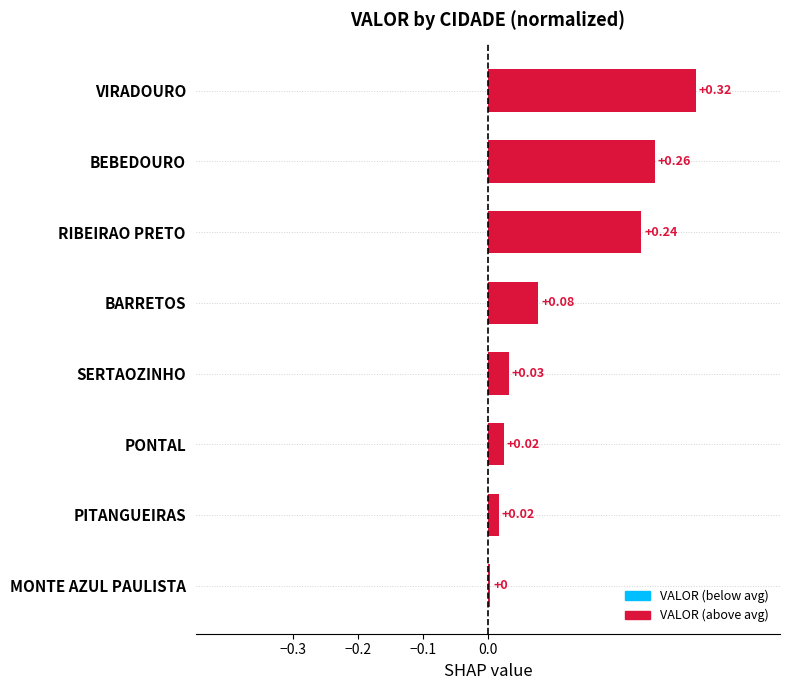

Are the bars grouped side by side (vs. stacked)?

No